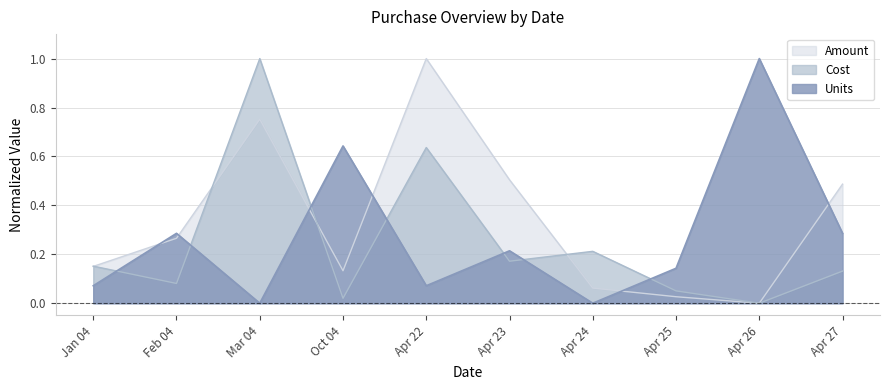

Which series has the largest total across all categories?

Amount